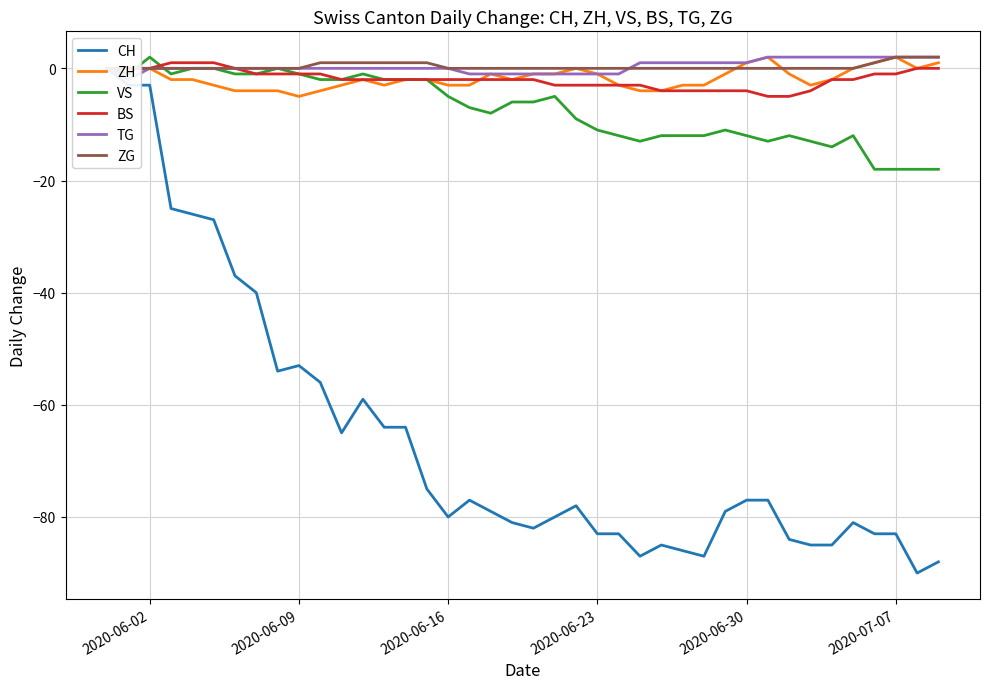

How many data points in VS are above -6?

18